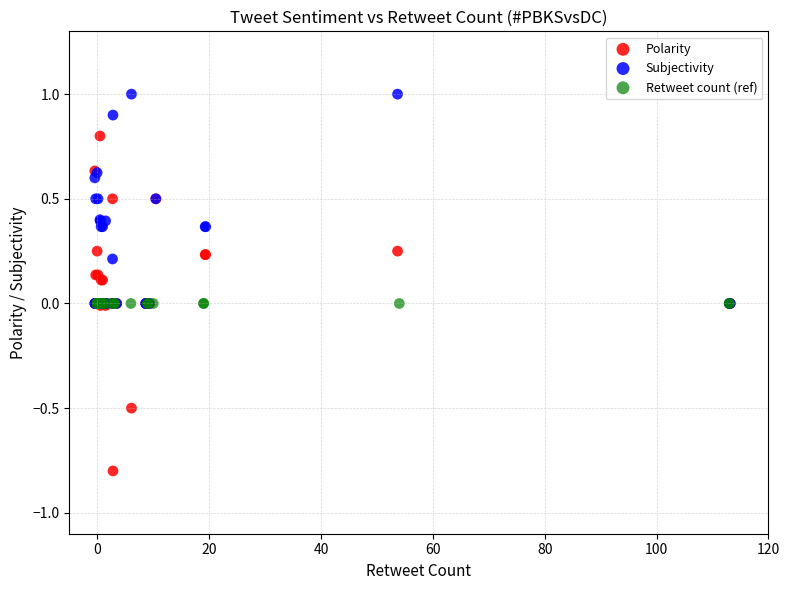

Which series contains the lowest Y value?

Polarity